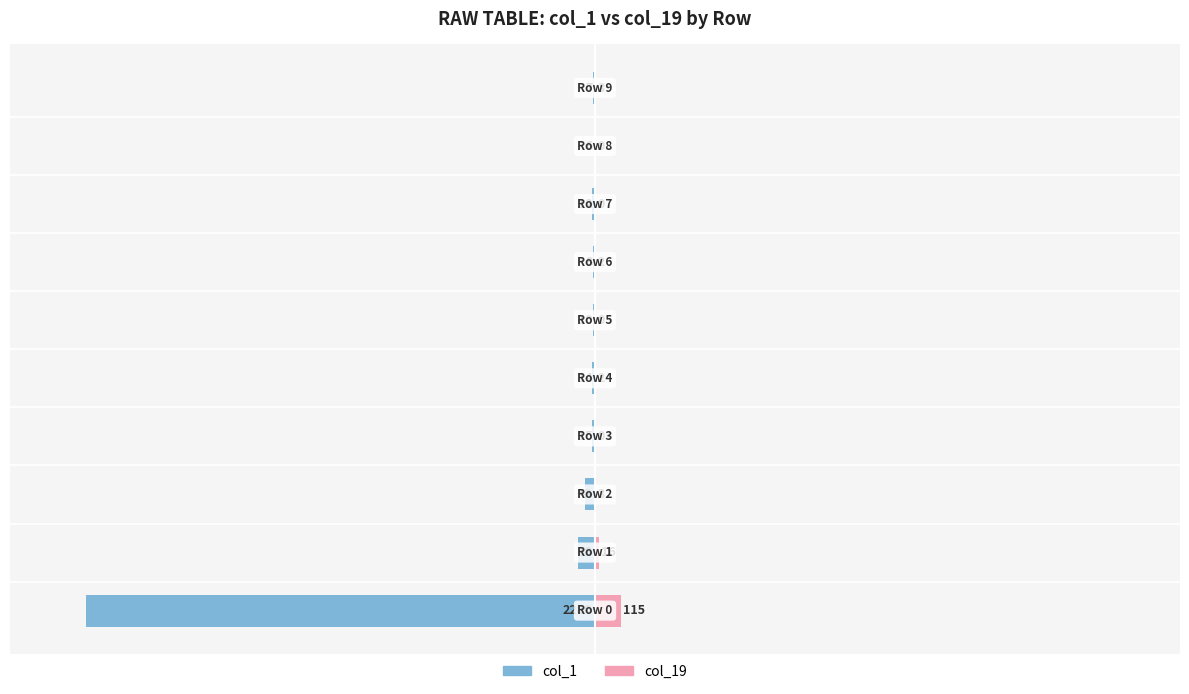

The col_1 series shows -0.5 at 7. True or false?

True